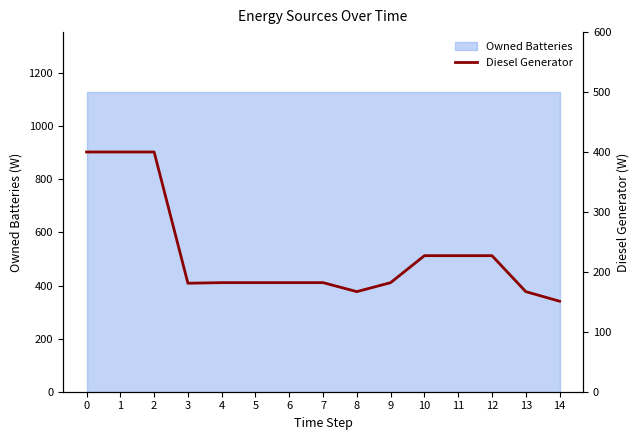

What is the value of the 12th point from the left?

227